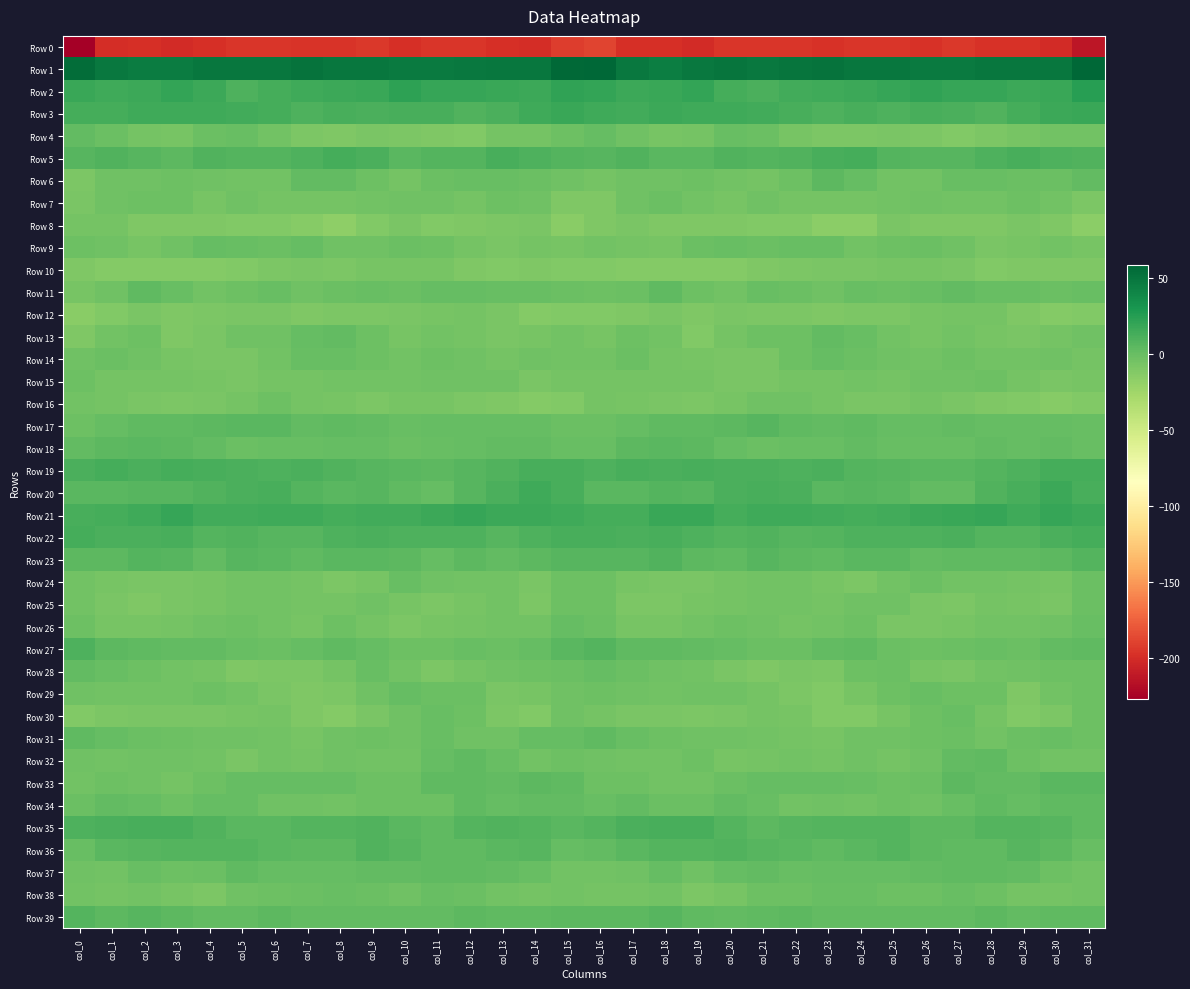

Which series has the largest total across all categories?

Row 1